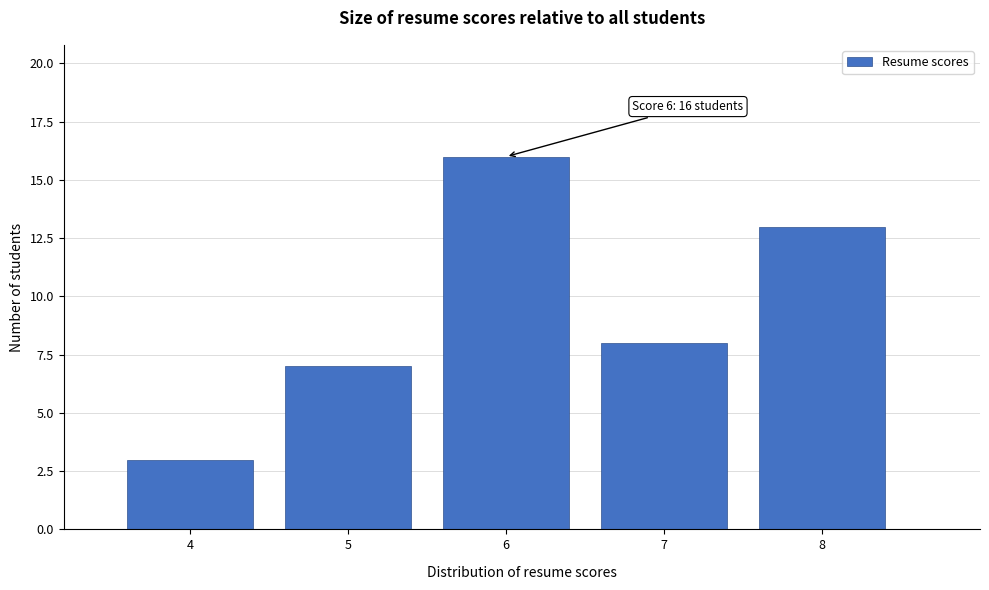

Which range on the x-axis has the tallest bar?

5.5 to 6.5